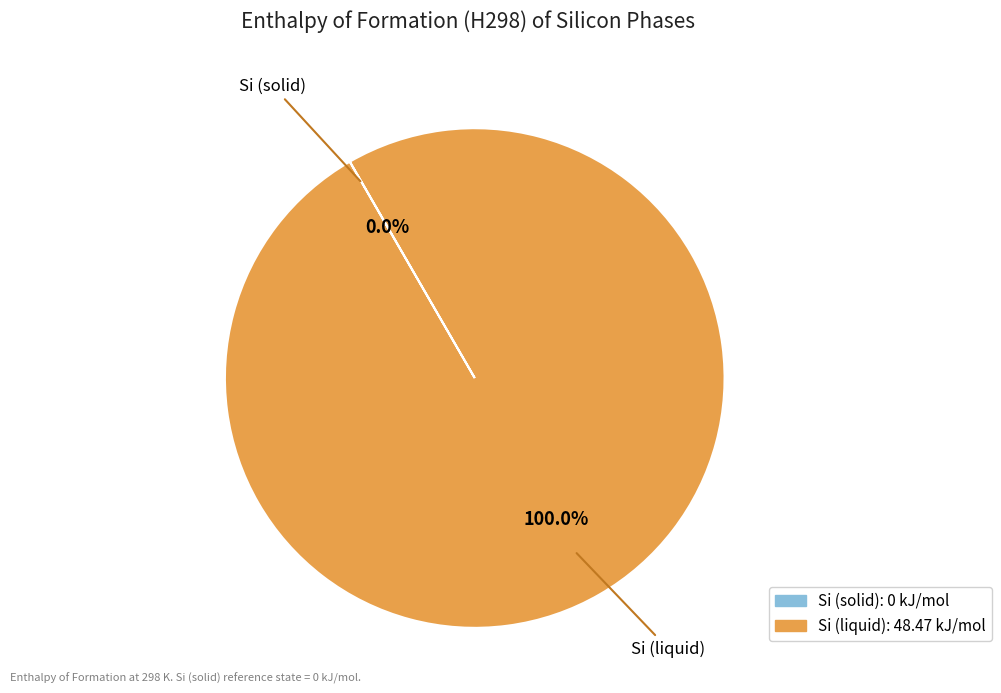

Is there any slice that represents more than half of the pie?

Yes